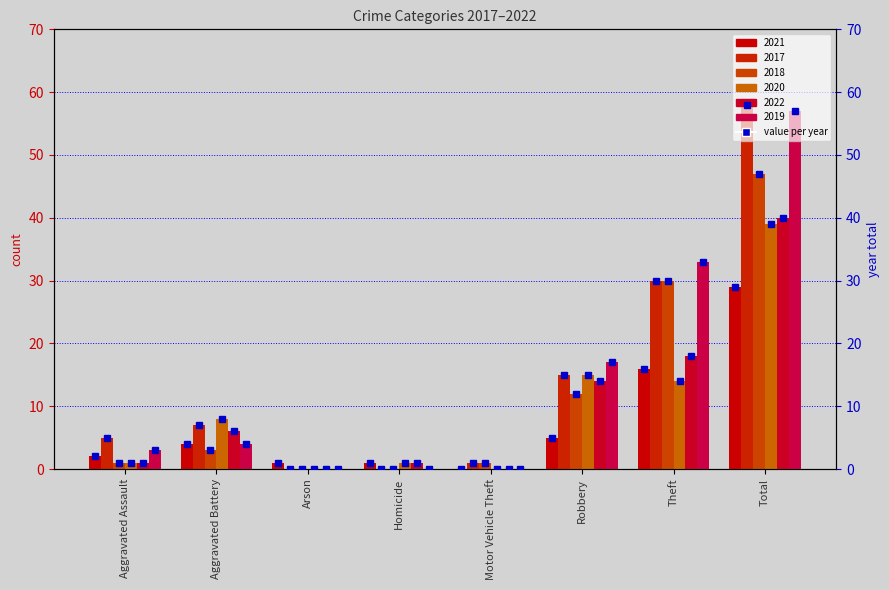

What is the maximum value shown in the chart?

58